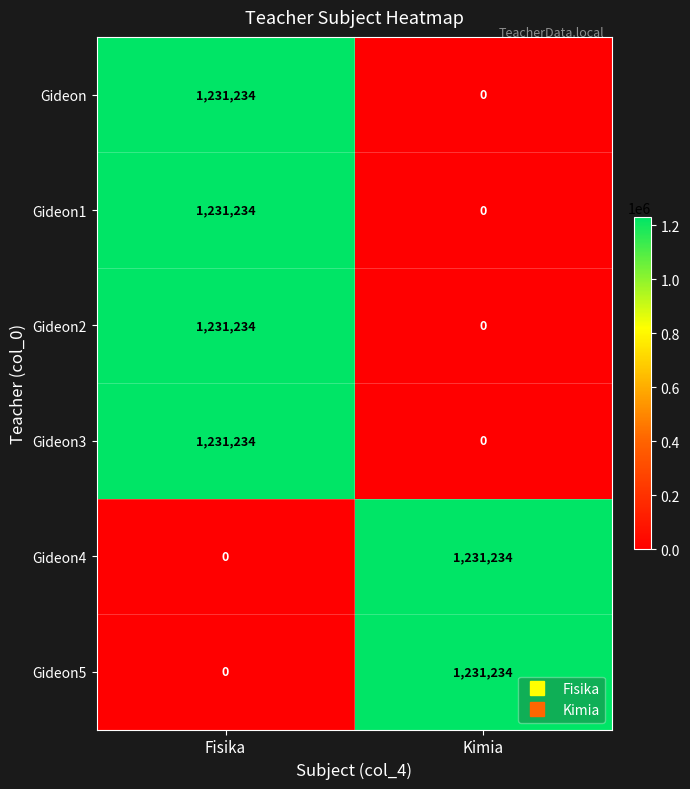

What is the total value across all series at Fisika?

4924936